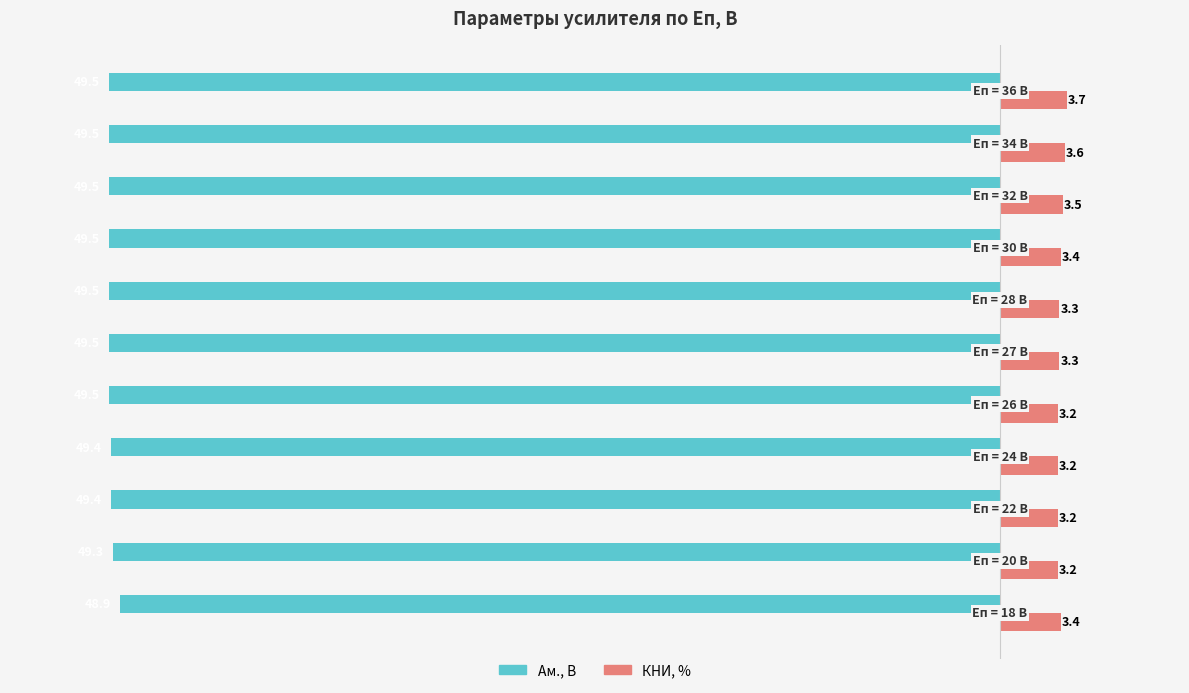

What is the average value of the КНИ, % series?

3.4